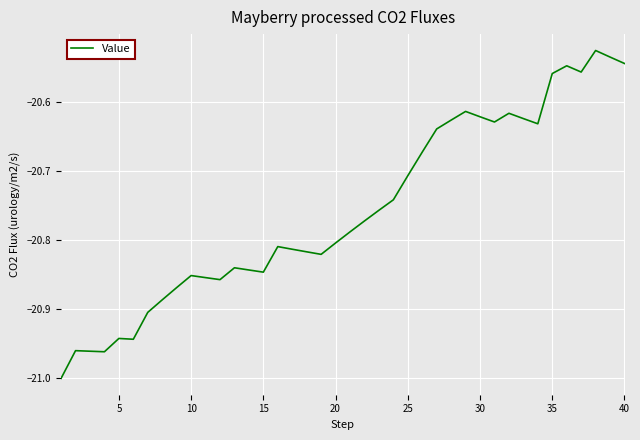

What is the difference between the maximum and minimum values?

0.5